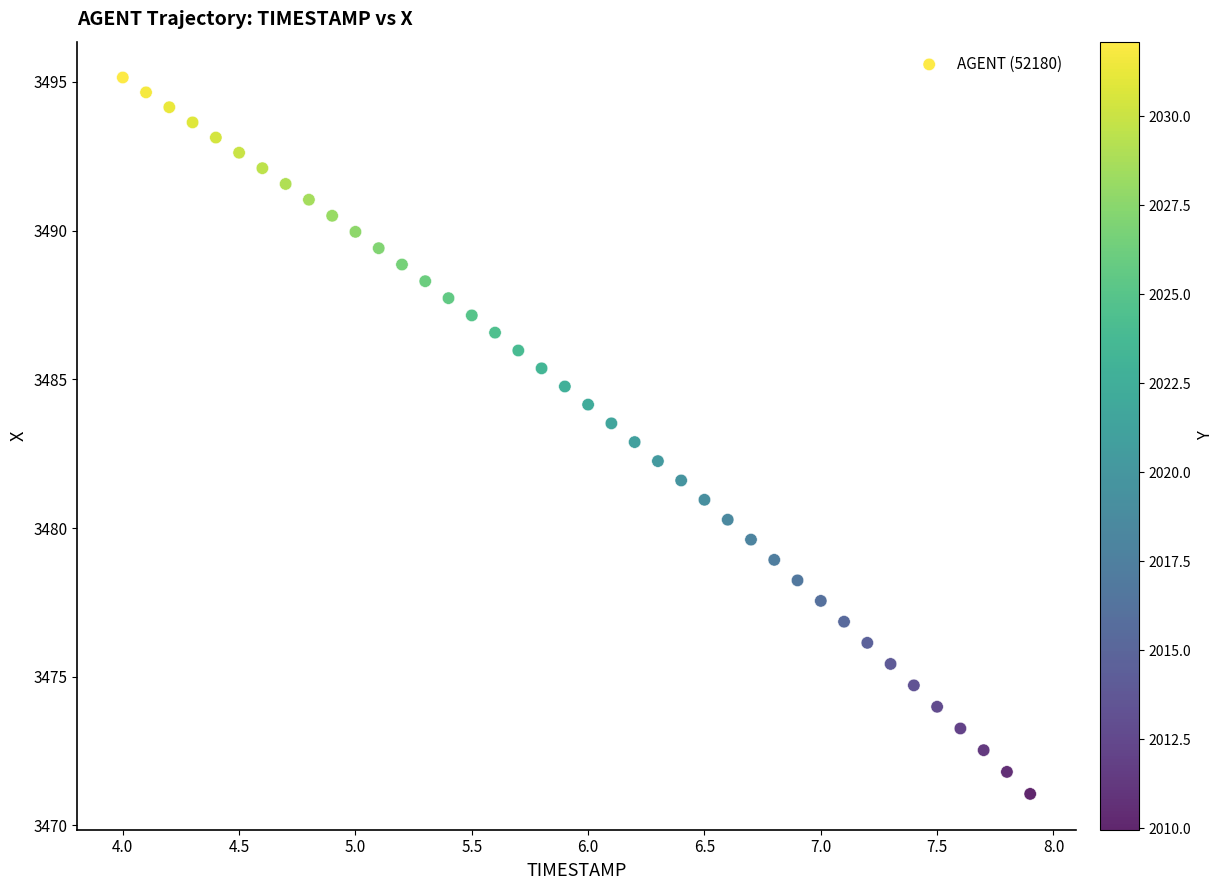

What is the range of Y values (max minus min)?

24.1